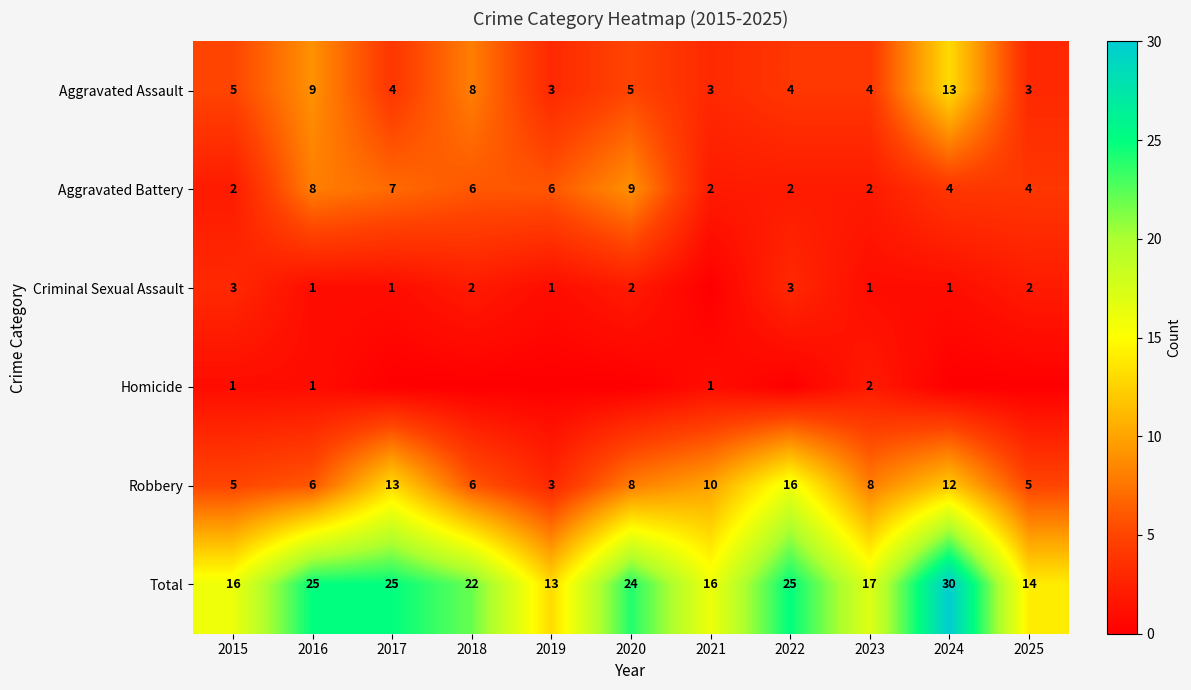

Count the Aggravated Battery values in the range 2 to 7.

9